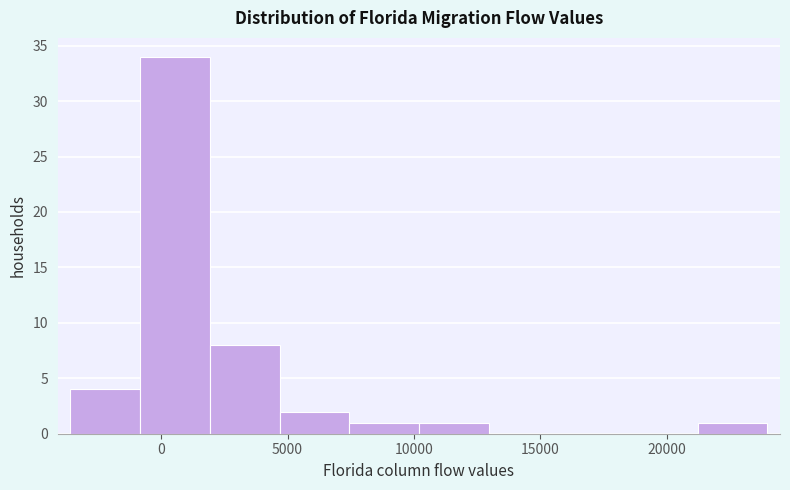

Reading left to right, transcribe this chart: for each bar, give the range it covers on the x-axis and its height. Neither the bar edges nor the heights are printed on the chart, so give them approximately, as read against the axes.

-3500 to -1000: 4
-1000 to 2000: 34
2000 to 4500: 8
4500 to 7500: 2
7500 to 10000: 1
10000 to 13000: 1
13000 to 15500: 0
15500 to 18500: 0
18500 to 21000: 0
21000 to 24000: 1